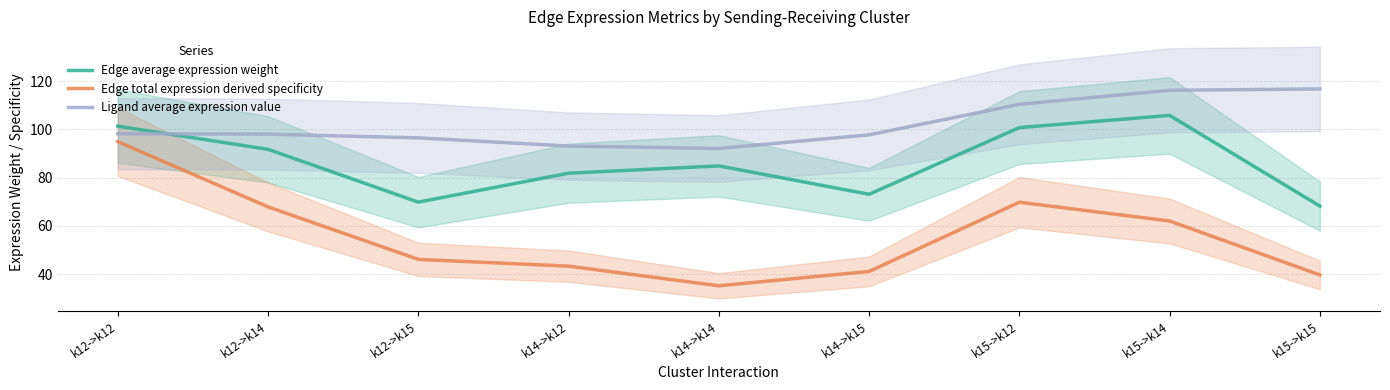

List the series in order of their peak value, lowest first.

Edge total expression derived specificity, Edge average expression weight, Ligand average expression value